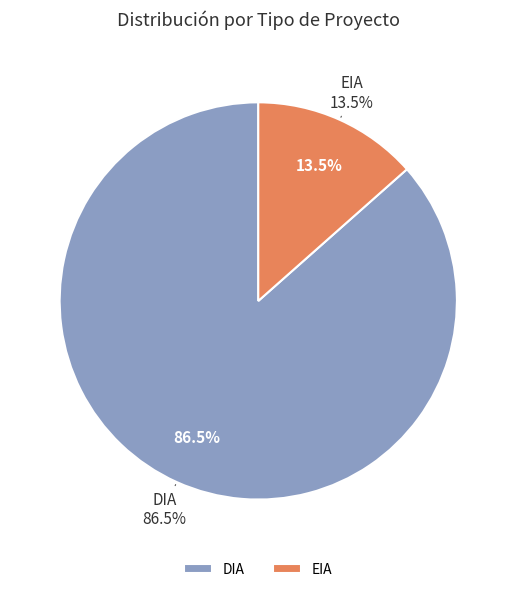

Approximately how many times larger is the value at EIA compared to DIA?

0.2